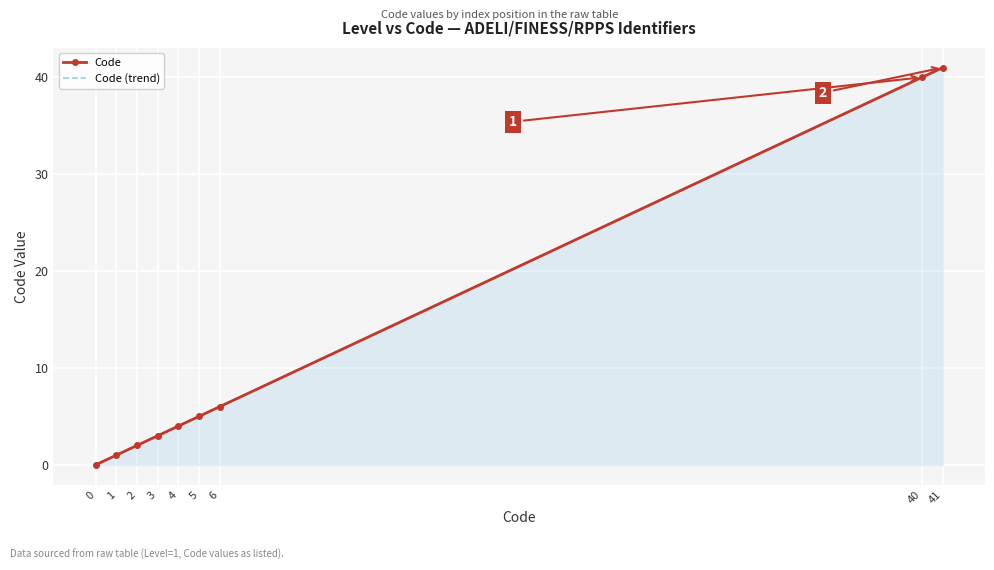

At 4, list the series in order from smallest to largest.

Code, Code (trend)